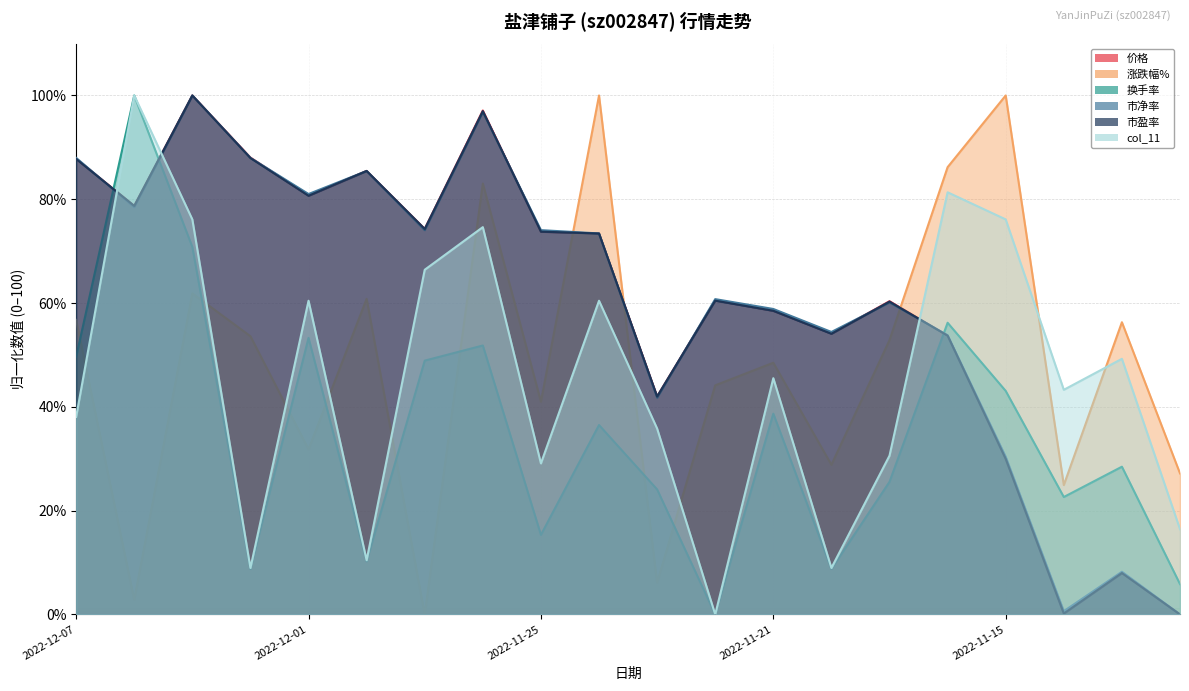

How many lines are shown in the chart?

6